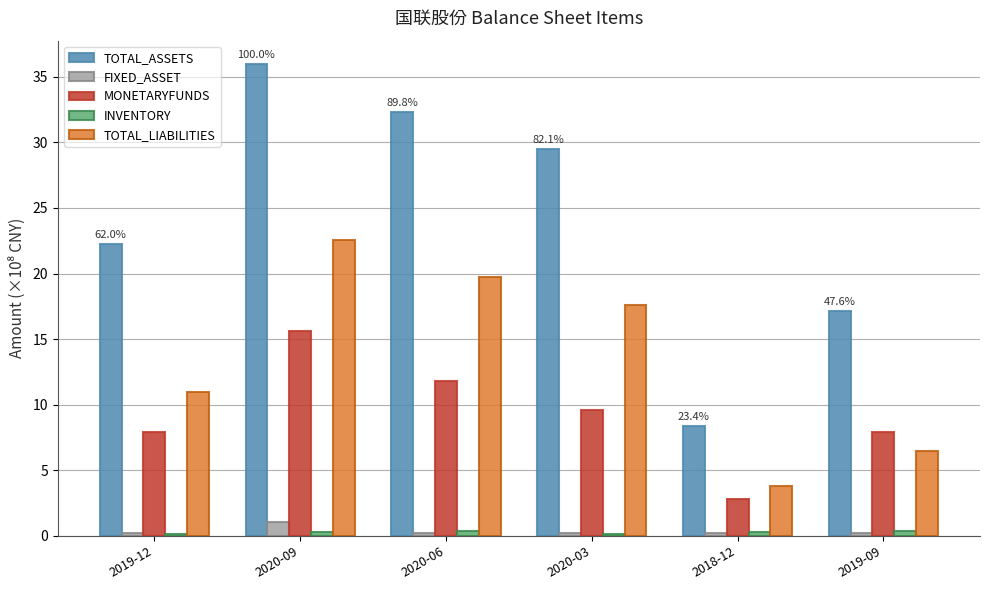

What position from the right is 2018-12?

2